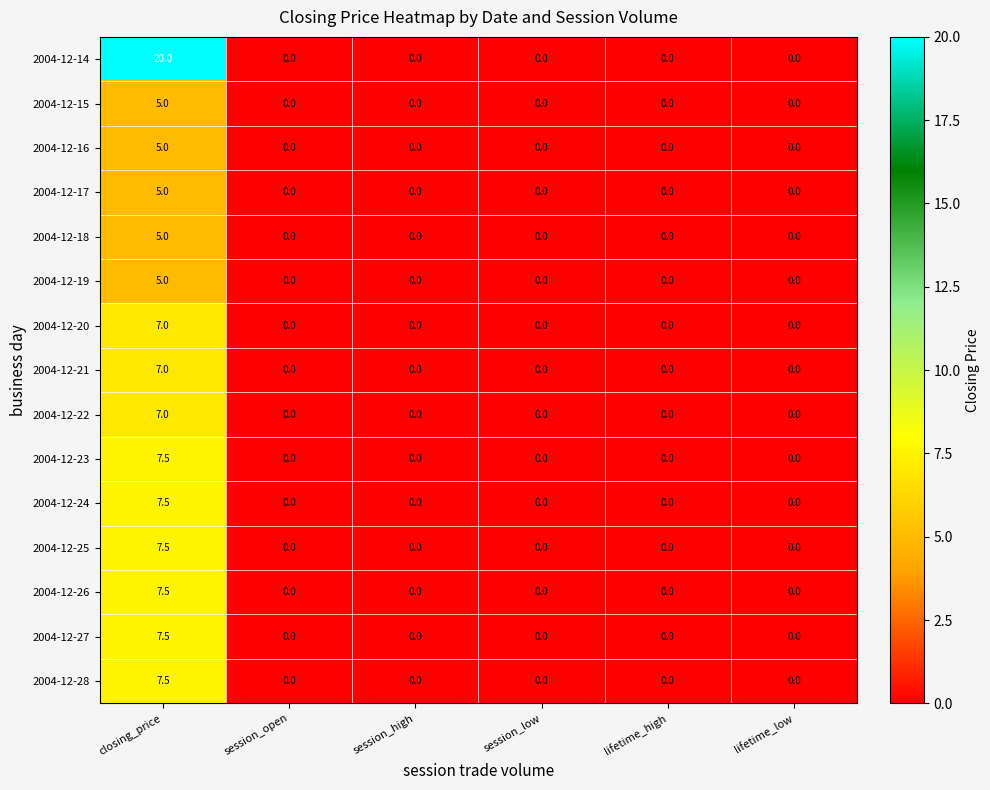

The 2004-12-27 series shows 0.0 at session_high. True or false?

True